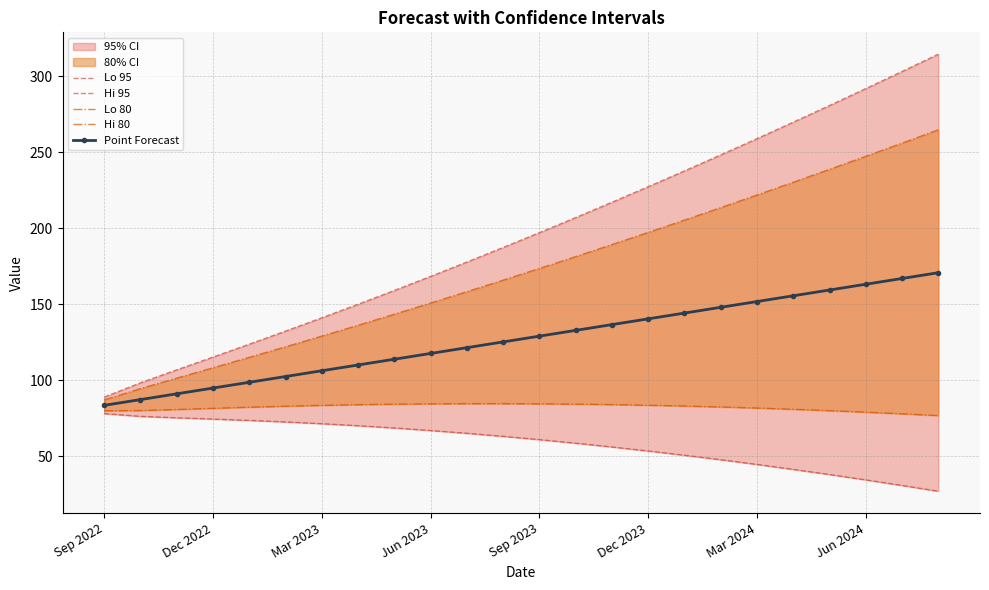

True or false: Lo 95 and Hi 95 cross at least once.

False